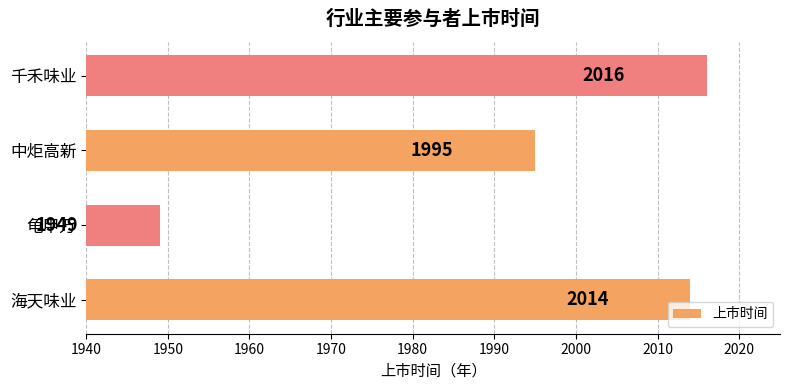

What is the greatest value displayed?

2016